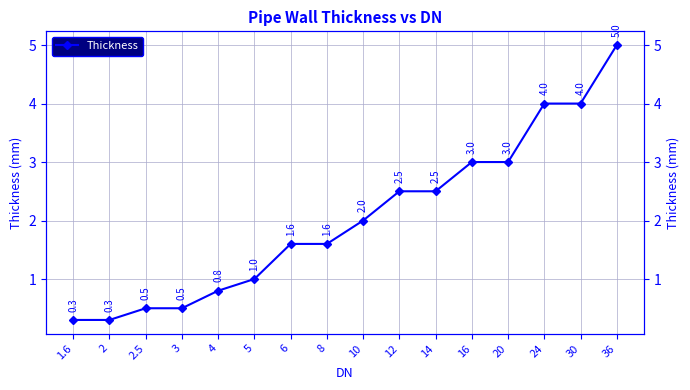

Count the number of categories in the chart.

16